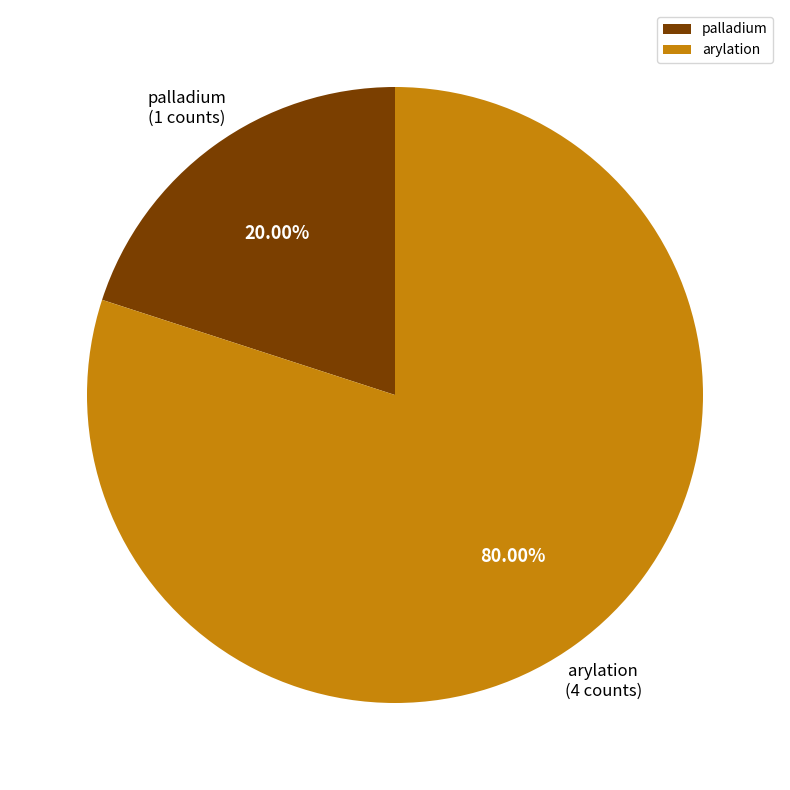

The palladium slice represents 28% of the pie. True or false?

False